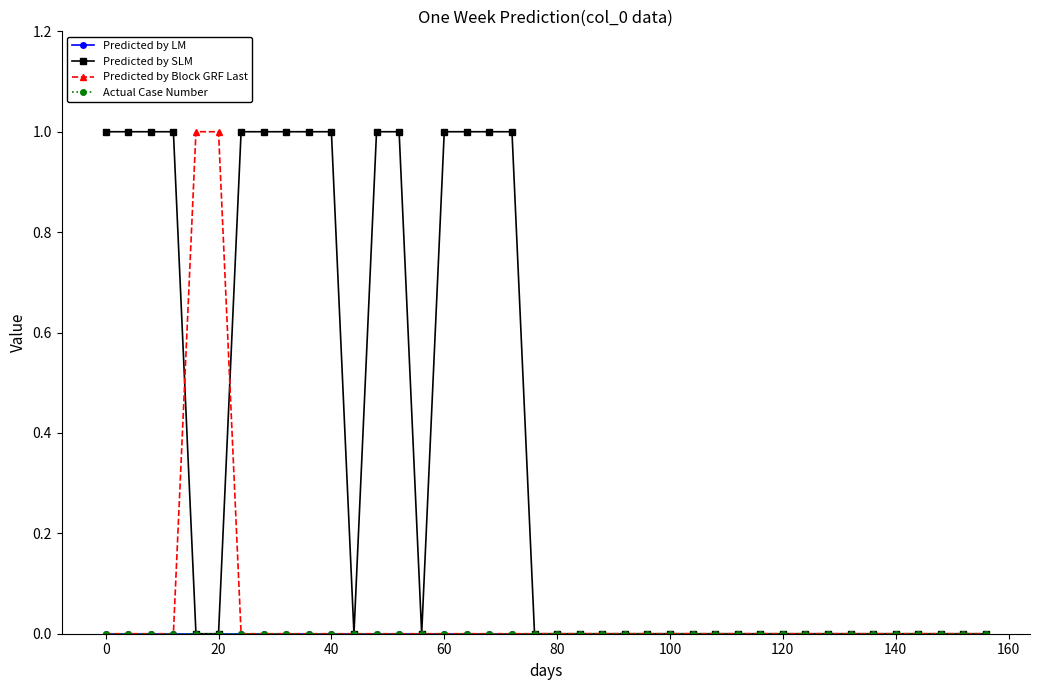

Is this an area chart (filled region under the line)?

No